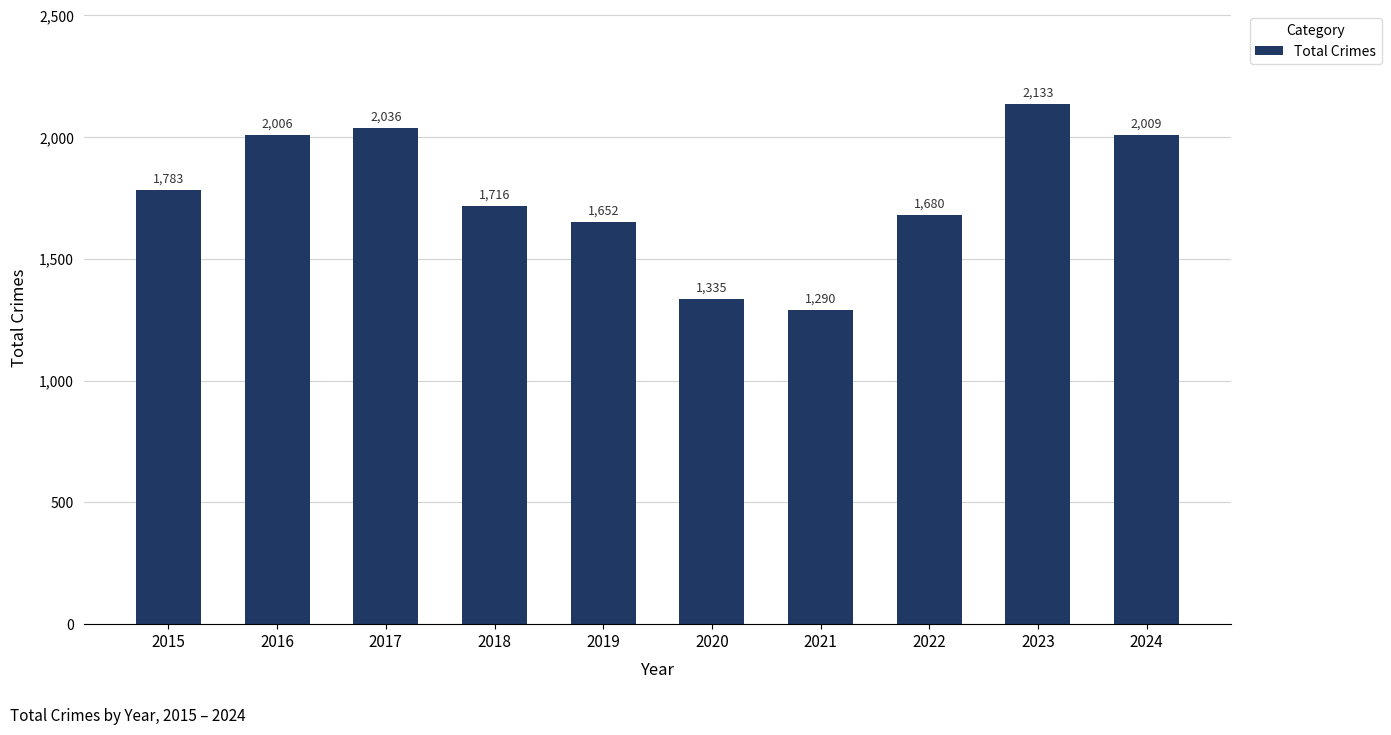

What is the average value?

1764